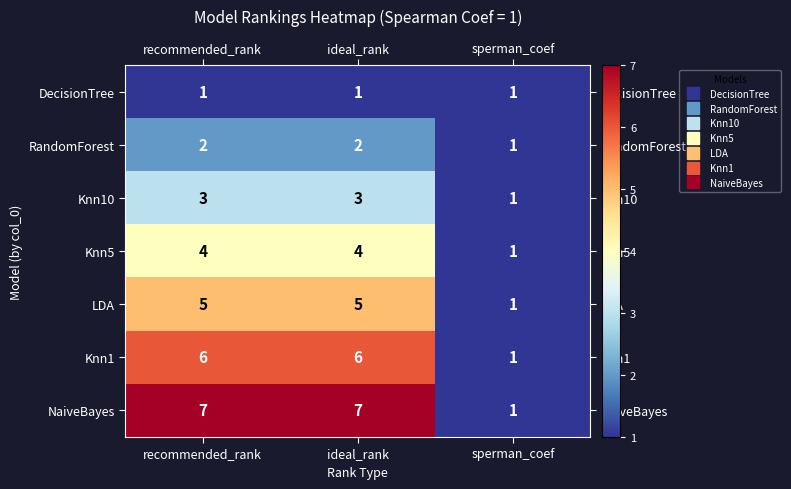

What is the total value across all series at ideal_rank?

28